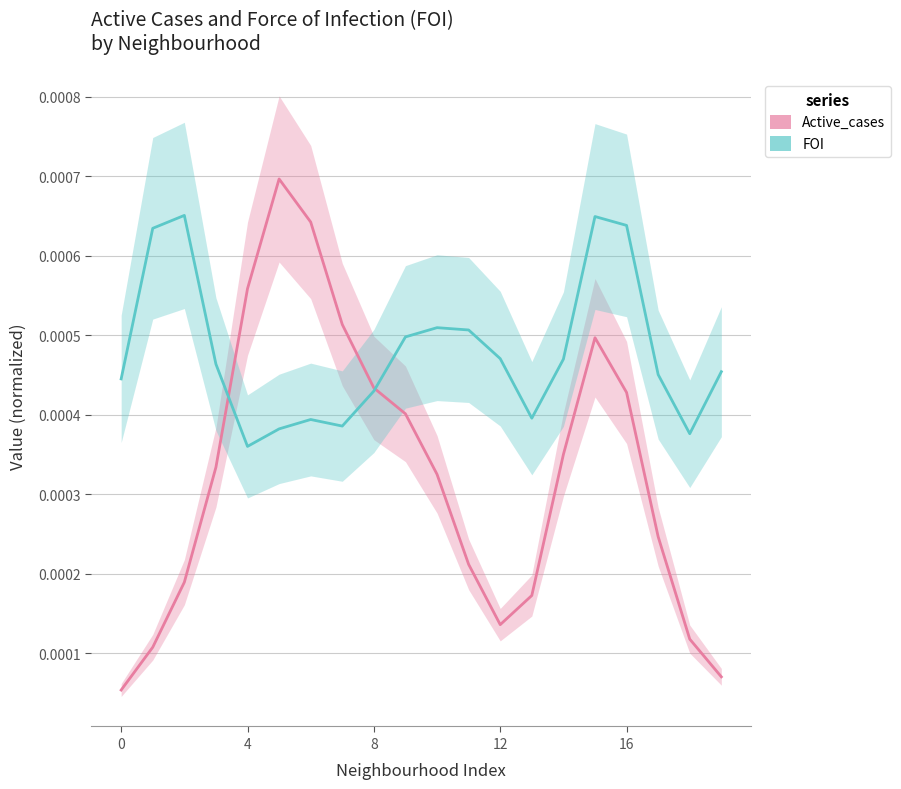

At which category does the chart reach its peak across all series?

5